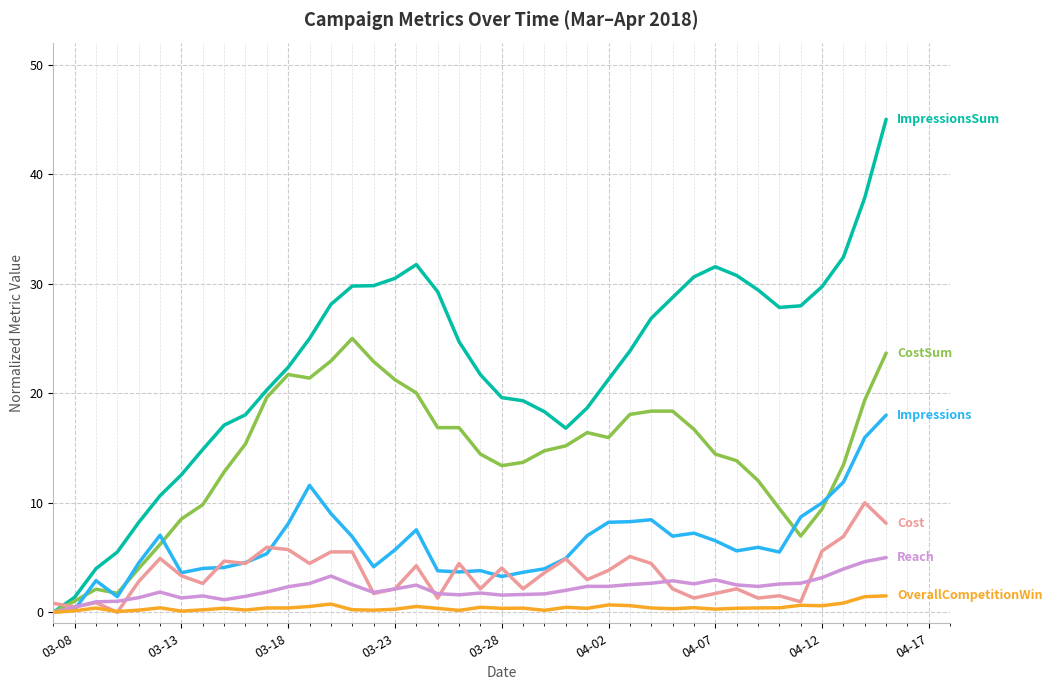

Is this an area chart (filled region under the line)?

No